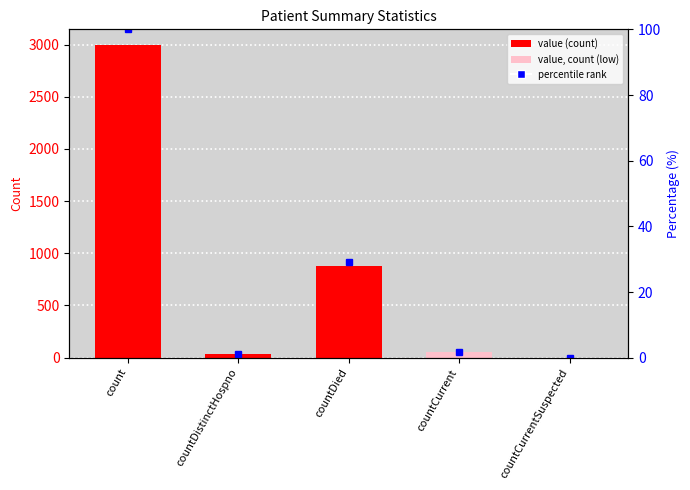

What is the maximum value shown in the chart?

2996